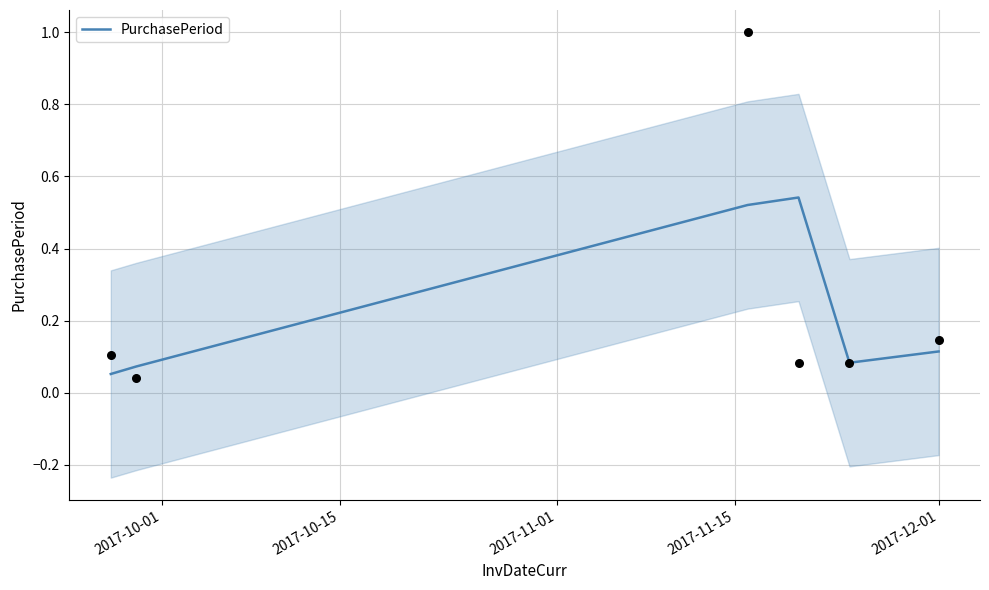

What is the change in value from 2017-11-01 to 2017-12-01?

-0.4